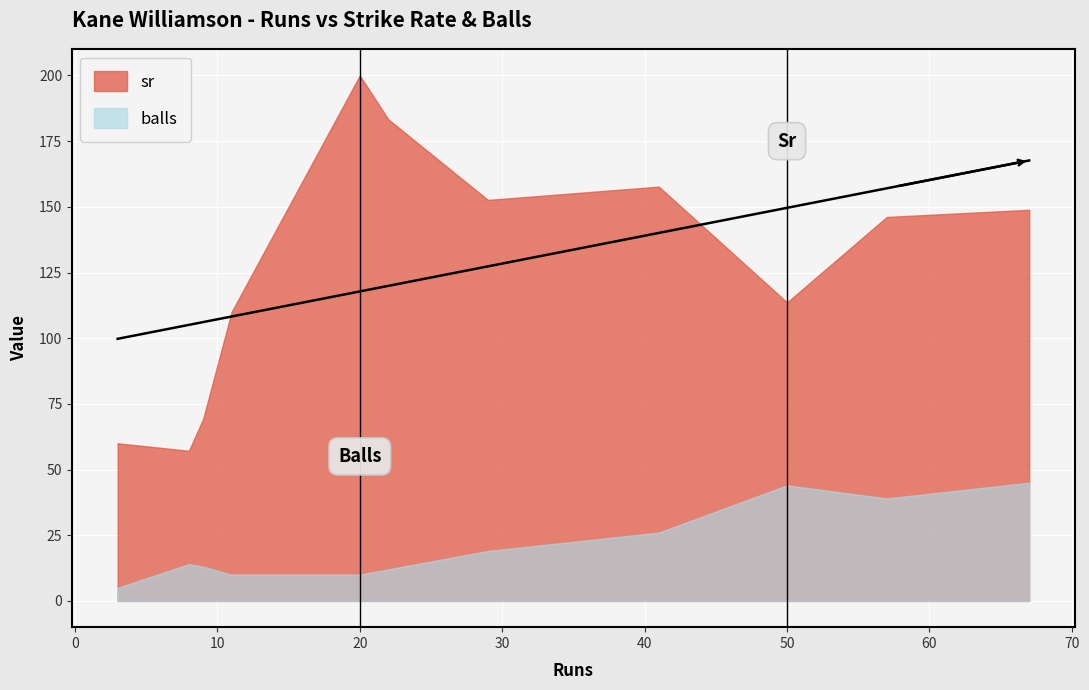

What is the value of the balls point at the 1st from the left?

5.0